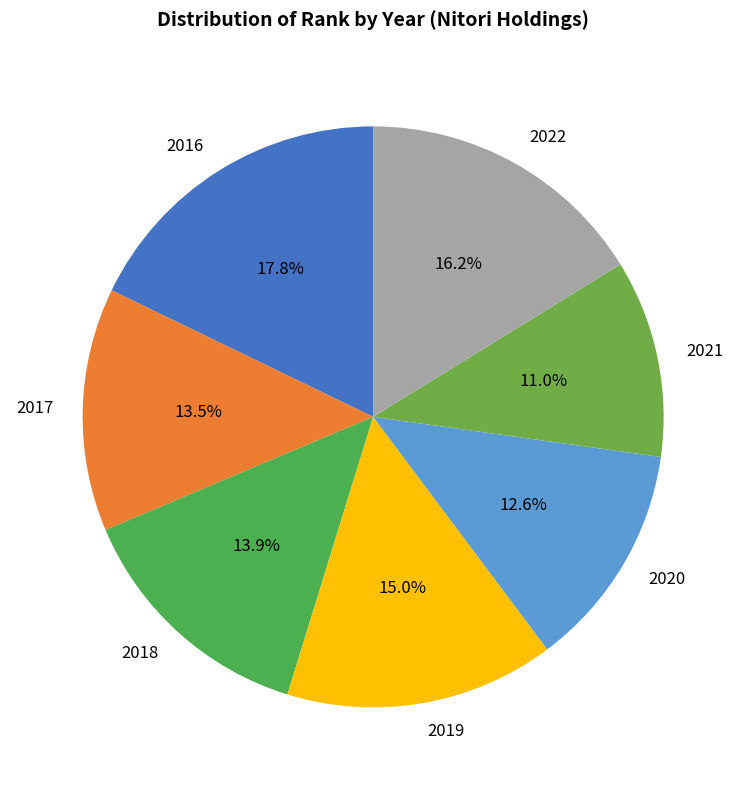

Which slice is the largest?

2016